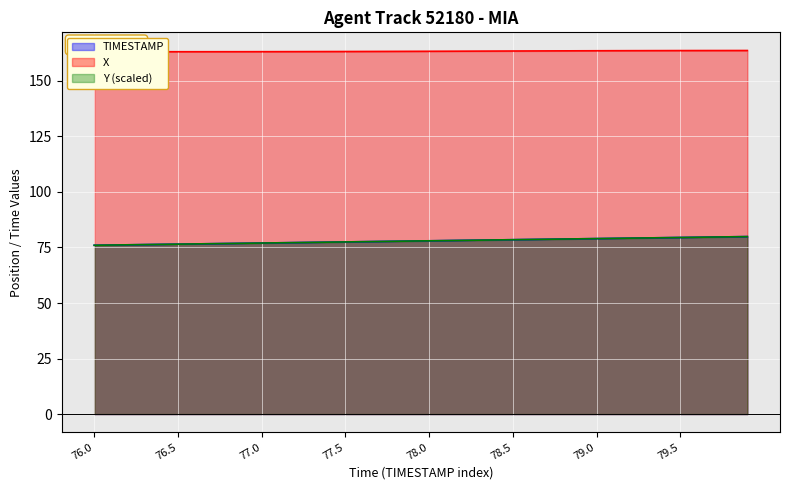

True or false: X and Y intersect in this chart.

False